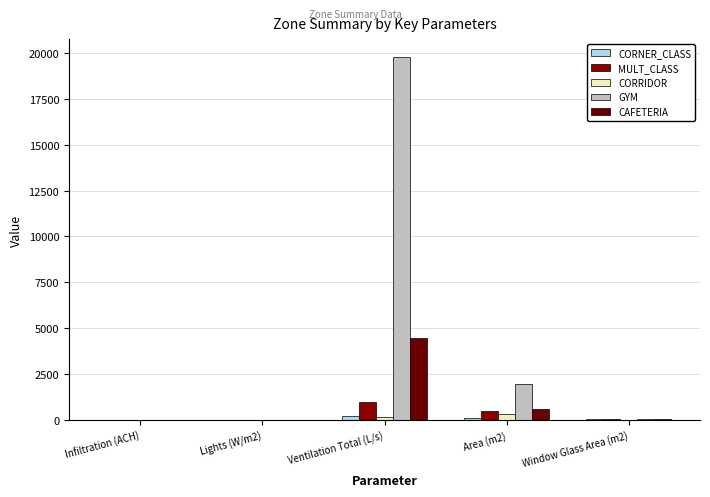

Which series changed the most between Infiltration (ACH) and Area (m2)?

GYM